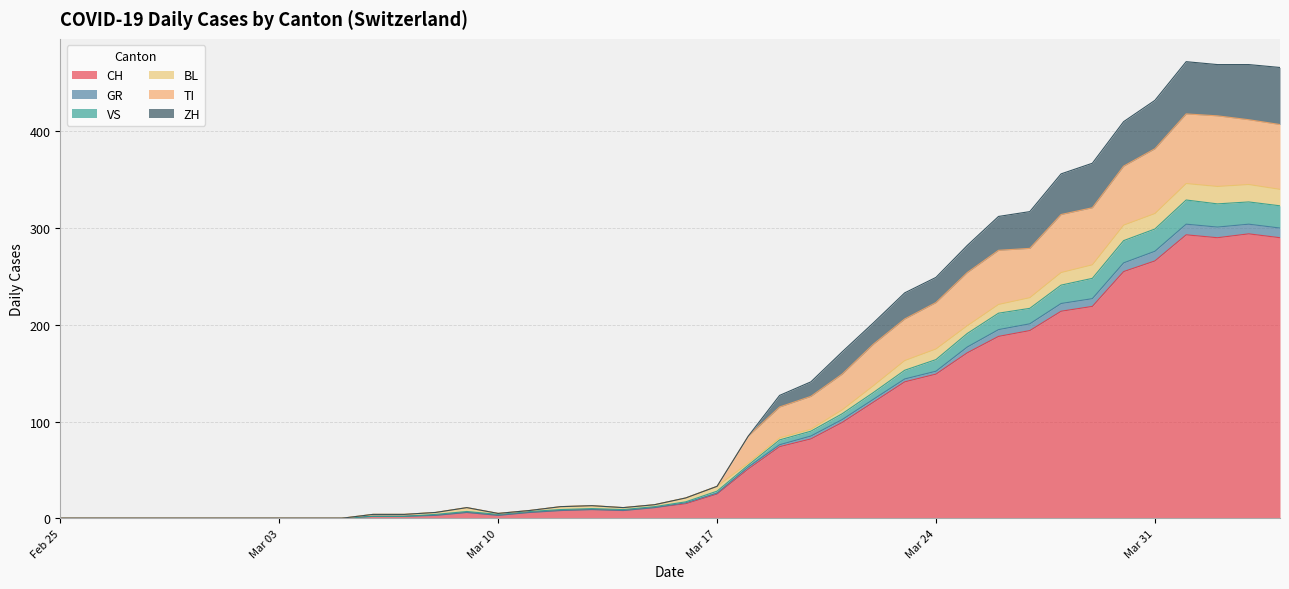

What are all the series names shown in the legend?

CH, GR, VS, BL, TI, ZH